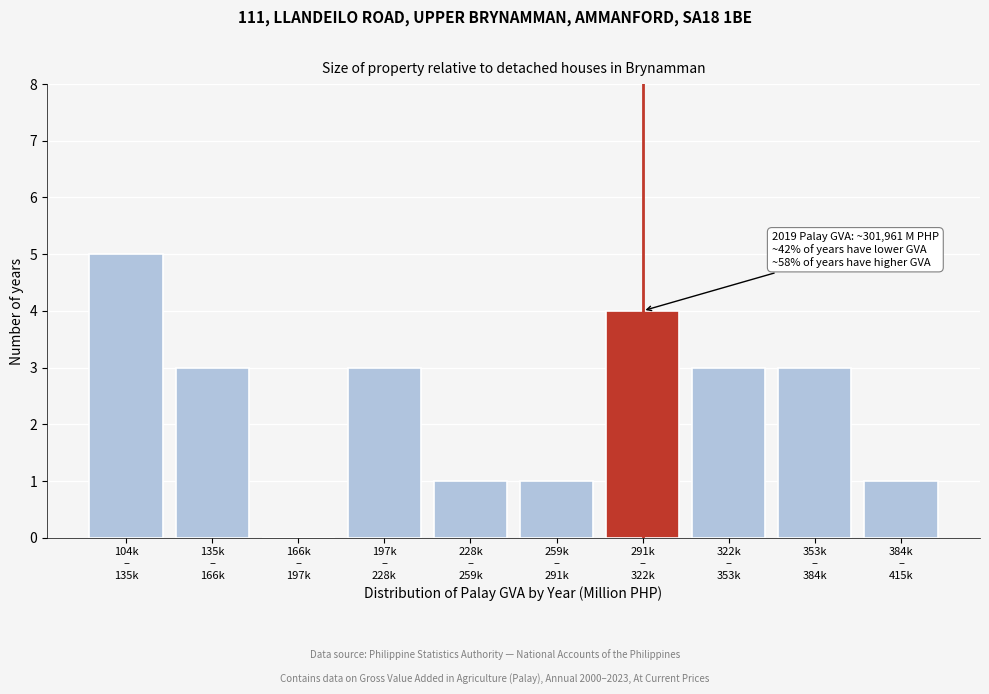

What is the maximum value shown in the chart?

5